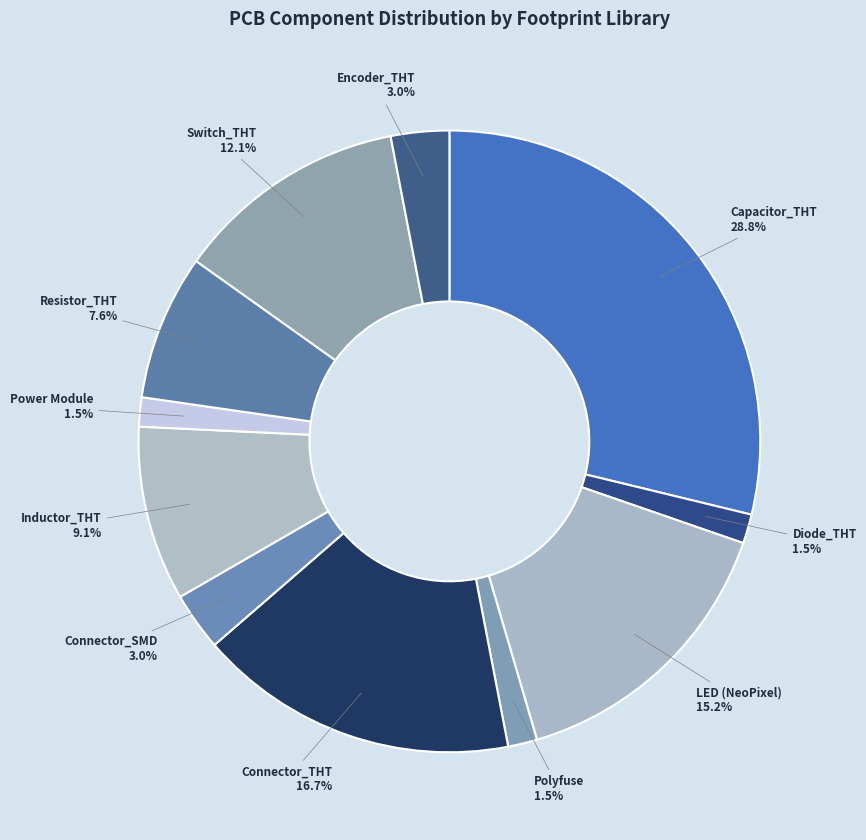

Count the number of slices in the pie.

11